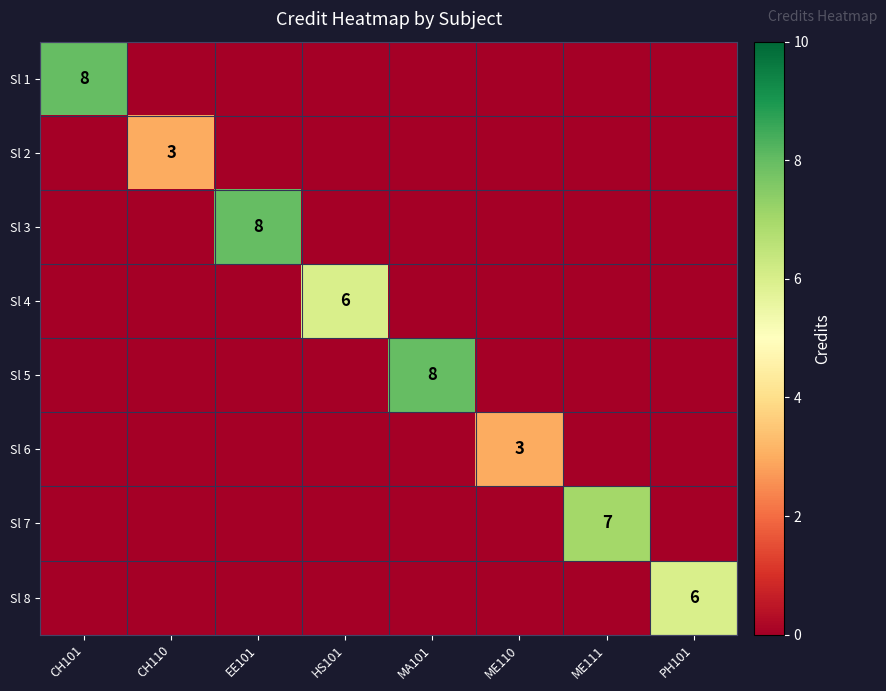

Is it true that Sl 2 equals 5 at CH110?

False